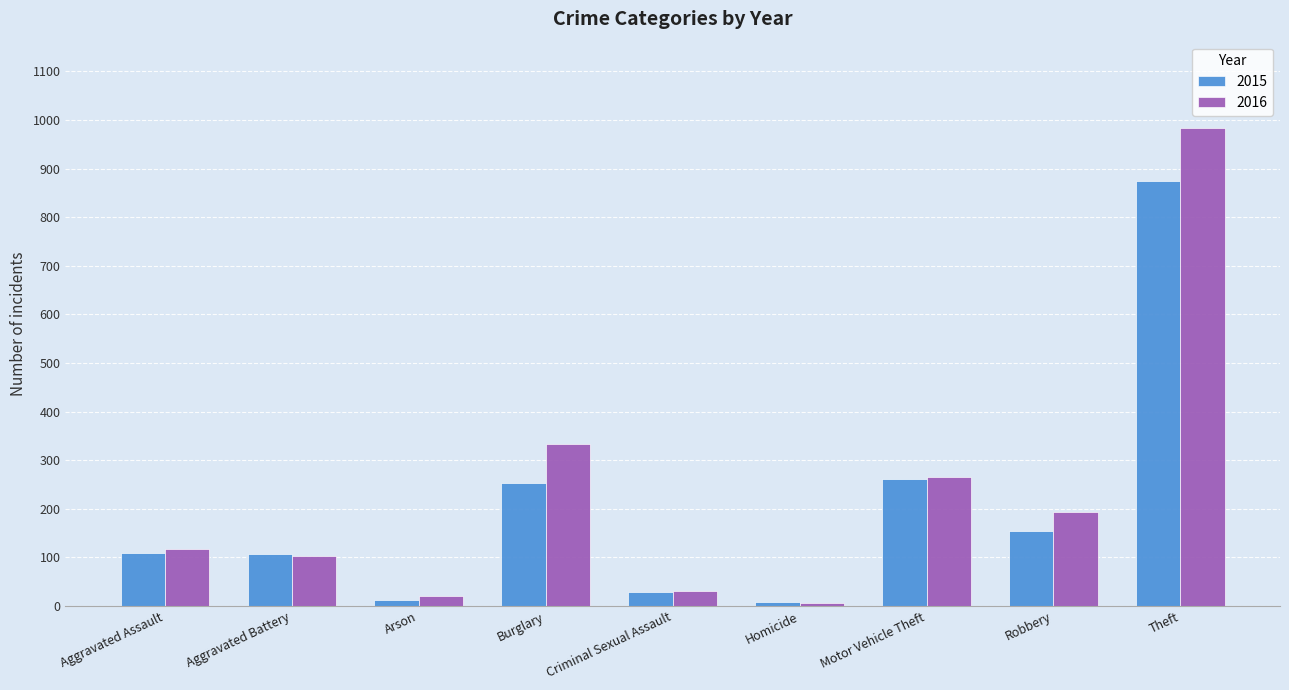

What is the difference between the 2016 values at Criminal Sexual Assault and Burglary?

303